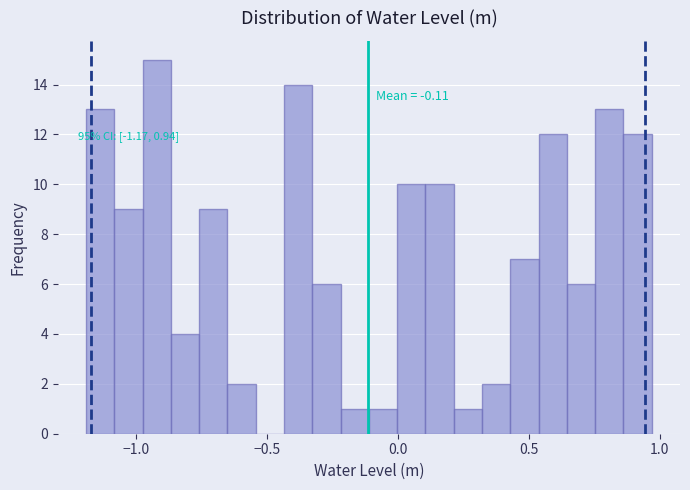

Around what value on the x-axis is the tallest bar? Give the approximate position of its centre, as read against the axis.

-0.90